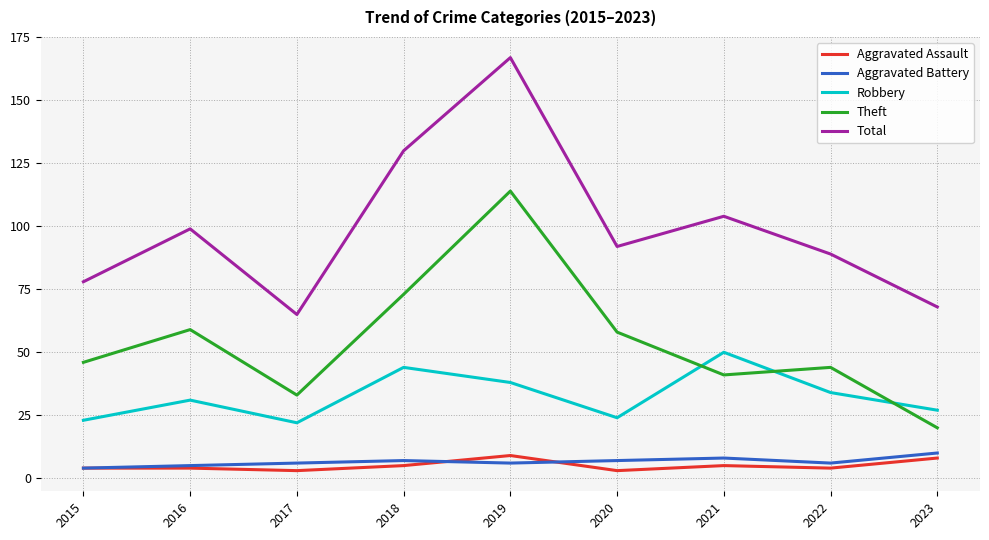

In Aggravated Assault, how many points are lower than both neighbors (excluding endpoints)?

3